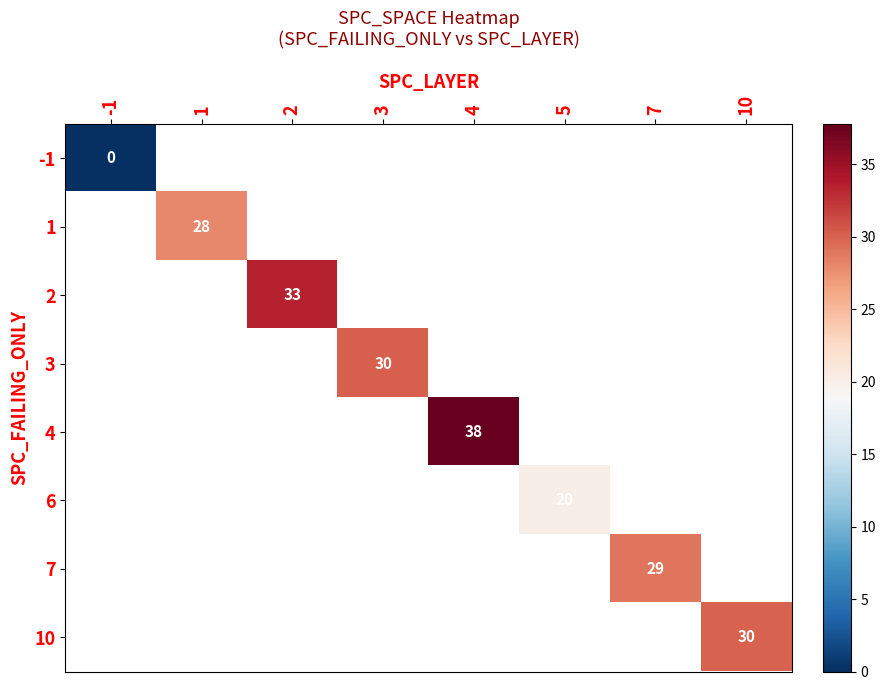

Is it true that 7 equals 16 at 7?

False